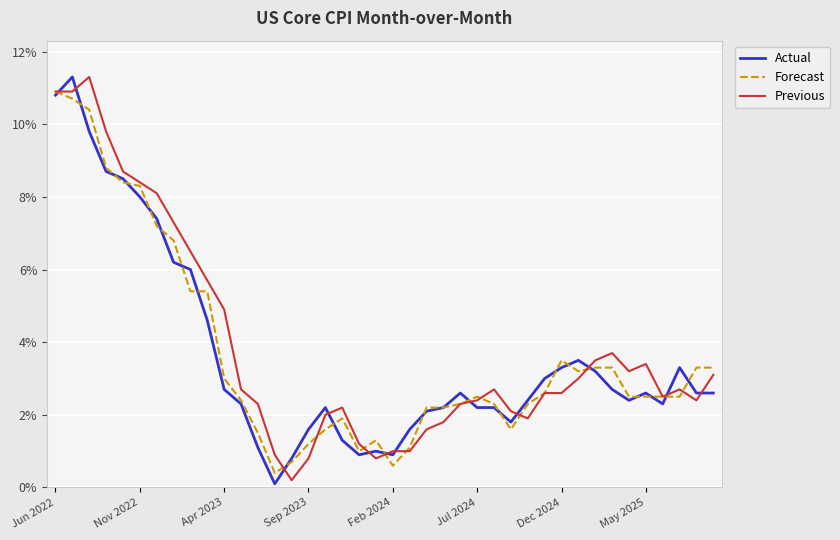

At which category does Forecast reach its first local valley?

13